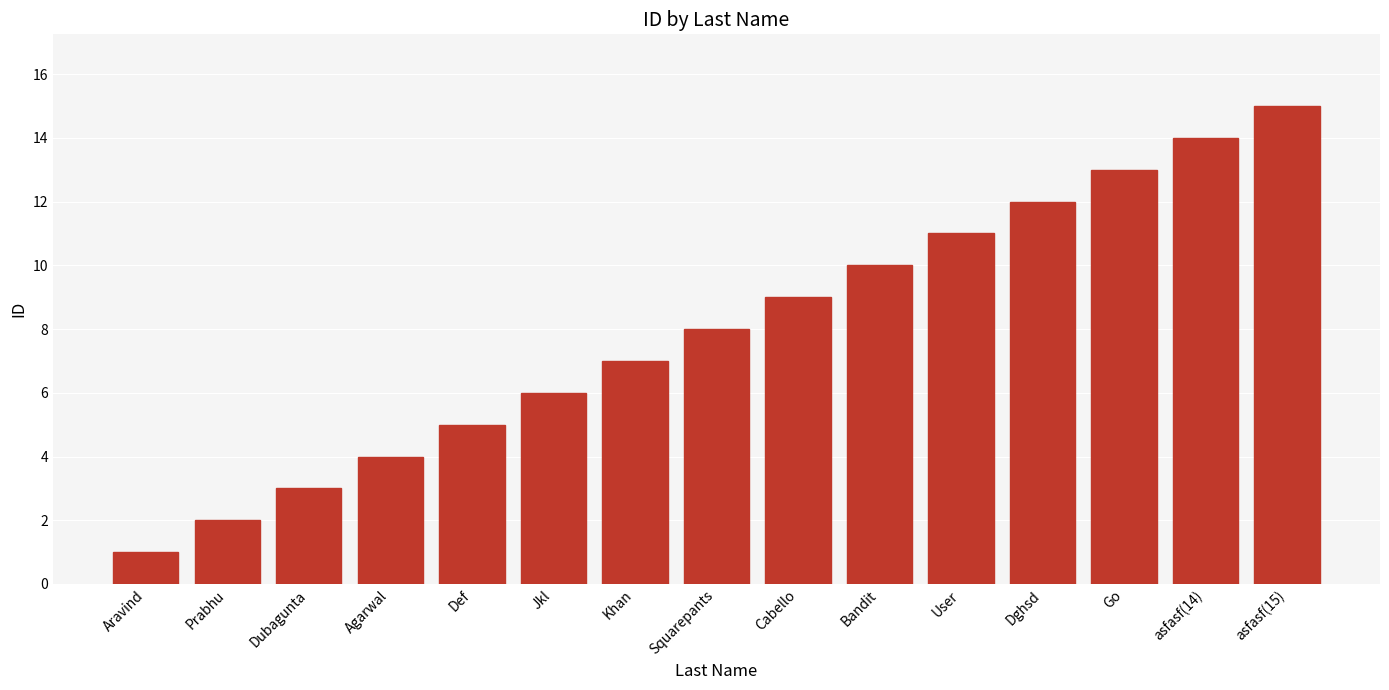

What is the label of the 2nd bar from the right?

asfasf(14)